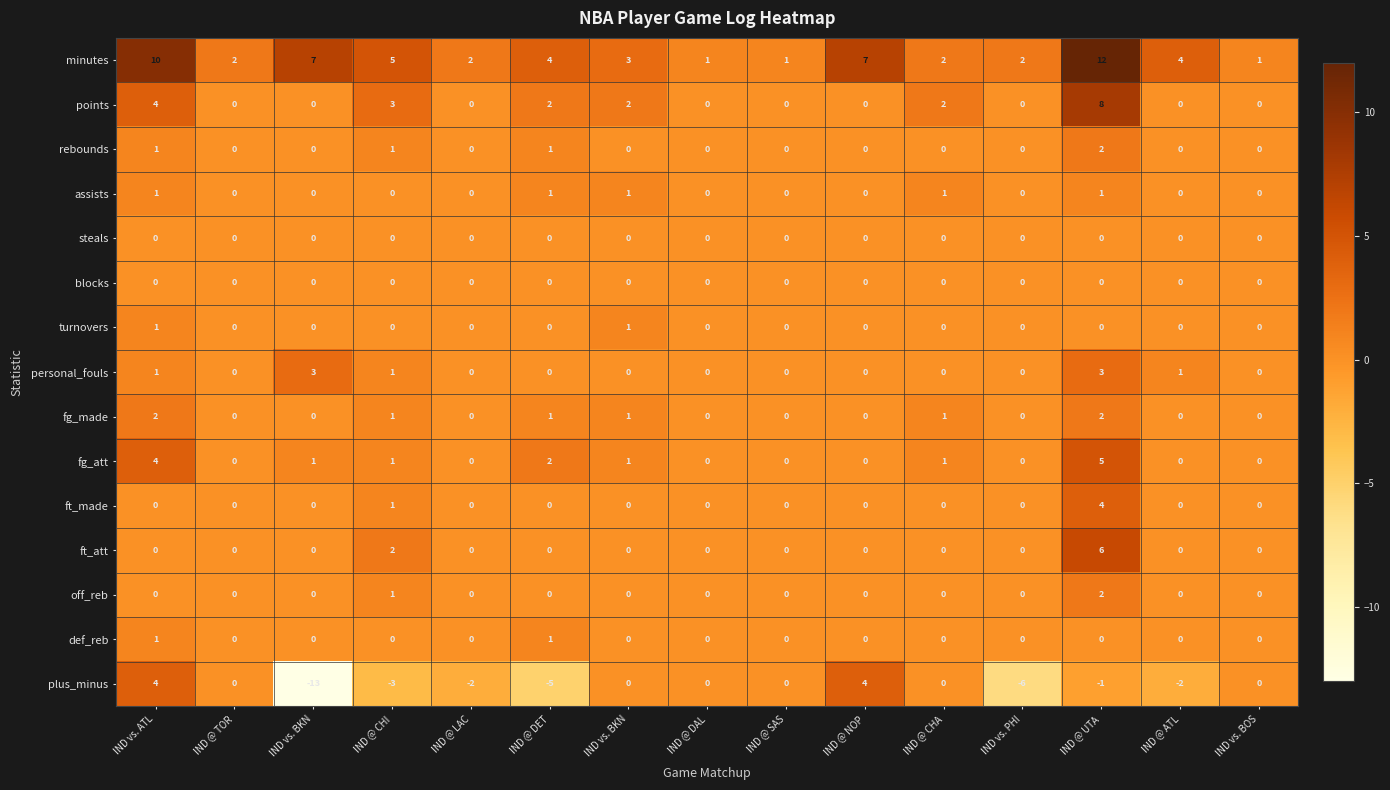

Reading left to right, list all the values displayed in this chart.

minutes: IND vs. ATL=10	IND @ TOR=2	IND vs. BKN=7	IND @ CHI=5	IND @ LAC=2	IND @ DET=4	IND vs. BKN=3	IND @ DAL=1	IND @ SAS=1	IND @ NOP=7	IND @ CHA=2	IND vs. PHI=2	IND @ UTA=12	IND @ ATL=4	IND vs. BOS=1
points: IND vs. ATL=4	IND @ TOR=0	IND vs. BKN=0	IND @ CHI=3	IND @ LAC=0	IND @ DET=2	IND vs. BKN=2	IND @ DAL=0	IND @ SAS=0	IND @ NOP=0	IND @ CHA=2	IND vs. PHI=0	IND @ UTA=8	IND @ ATL=0	IND vs. BOS=0
rebounds: IND vs. ATL=1	IND @ TOR=0	IND vs. BKN=0	IND @ CHI=1	IND @ LAC=0	IND @ DET=1	IND vs. BKN=0	IND @ DAL=0	IND @ SAS=0	IND @ NOP=0	IND @ CHA=0	IND vs. PHI=0	IND @ UTA=2	IND @ ATL=0	IND vs. BOS=0
assists: IND vs. ATL=1	IND @ TOR=0	IND vs. BKN=0	IND @ CHI=0	IND @ LAC=0	IND @ DET=1	IND vs. BKN=1	IND @ DAL=0	IND @ SAS=0	IND @ NOP=0	IND @ CHA=1	IND vs. PHI=0	IND @ UTA=1	IND @ ATL=0	IND vs. BOS=0
steals: IND vs. ATL=0	IND @ TOR=0	IND vs. BKN=0	IND @ CHI=0	IND @ LAC=0	IND @ DET=0	IND vs. BKN=0	IND @ DAL=0	IND @ SAS=0	IND @ NOP=0	IND @ CHA=0	IND vs. PHI=0	IND @ UTA=0	IND @ ATL=0	IND vs. BOS=0
blocks: IND vs. ATL=0	IND @ TOR=0	IND vs. BKN=0	IND @ CHI=0	IND @ LAC=0	IND @ DET=0	IND vs. BKN=0	IND @ DAL=0	IND @ SAS=0	IND @ NOP=0	IND @ CHA=0	IND vs. PHI=0	IND @ UTA=0	IND @ ATL=0	IND vs. BOS=0
turnovers: IND vs. ATL=1	IND @ TOR=0	IND vs. BKN=0	IND @ CHI=0	IND @ LAC=0	IND @ DET=0	IND vs. BKN=1	IND @ DAL=0	IND @ SAS=0	IND @ NOP=0	IND @ CHA=0	IND vs. PHI=0	IND @ UTA=0	IND @ ATL=0	IND vs. BOS=0
personal_fouls: IND vs. ATL=1	IND @ TOR=0	IND vs. BKN=3	IND @ CHI=1	IND @ LAC=0	IND @ DET=0	IND vs. BKN=0	IND @ DAL=0	IND @ SAS=0	IND @ NOP=0	IND @ CHA=0	IND vs. PHI=0	IND @ UTA=3	IND @ ATL=1	IND vs. BOS=0
fg_made: IND vs. ATL=2	IND @ TOR=0	IND vs. BKN=0	IND @ CHI=1	IND @ LAC=0	IND @ DET=1	IND vs. BKN=1	IND @ DAL=0	IND @ SAS=0	IND @ NOP=0	IND @ CHA=1	IND vs. PHI=0	IND @ UTA=2	IND @ ATL=0	IND vs. BOS=0
fg_att: IND vs. ATL=4	IND @ TOR=0	IND vs. BKN=1	IND @ CHI=1	IND @ LAC=0	IND @ DET=2	IND vs. BKN=1	IND @ DAL=0	IND @ SAS=0	IND @ NOP=0	IND @ CHA=1	IND vs. PHI=0	IND @ UTA=5	IND @ ATL=0	IND vs. BOS=0
ft_made: IND vs. ATL=0	IND @ TOR=0	IND vs. BKN=0	IND @ CHI=1	IND @ LAC=0	IND @ DET=0	IND vs. BKN=0	IND @ DAL=0	IND @ SAS=0	IND @ NOP=0	IND @ CHA=0	IND vs. PHI=0	IND @ UTA=4	IND @ ATL=0	IND vs. BOS=0
ft_att: IND vs. ATL=0	IND @ TOR=0	IND vs. BKN=0	IND @ CHI=2	IND @ LAC=0	IND @ DET=0	IND vs. BKN=0	IND @ DAL=0	IND @ SAS=0	IND @ NOP=0	IND @ CHA=0	IND vs. PHI=0	IND @ UTA=6	IND @ ATL=0	IND vs. BOS=0
off_reb: IND vs. ATL=0	IND @ TOR=0	IND vs. BKN=0	IND @ CHI=1	IND @ LAC=0	IND @ DET=0	IND vs. BKN=0	IND @ DAL=0	IND @ SAS=0	IND @ NOP=0	IND @ CHA=0	IND vs. PHI=0	IND @ UTA=2	IND @ ATL=0	IND vs. BOS=0
def_reb: IND vs. ATL=1	IND @ TOR=0	IND vs. BKN=0	IND @ CHI=0	IND @ LAC=0	IND @ DET=1	IND vs. BKN=0	IND @ DAL=0	IND @ SAS=0	IND @ NOP=0	IND @ CHA=0	IND vs. PHI=0	IND @ UTA=0	IND @ ATL=0	IND vs. BOS=0
plus_minus: IND vs. ATL=4	IND @ TOR=0	IND vs. BKN=-13	IND @ CHI=-3	IND @ LAC=-2	IND @ DET=-5	IND vs. BKN=0	IND @ DAL=0	IND @ SAS=0	IND @ NOP=4	IND @ CHA=0	IND vs. PHI=-6	IND @ UTA=-1	IND @ ATL=-2	IND vs. BOS=0